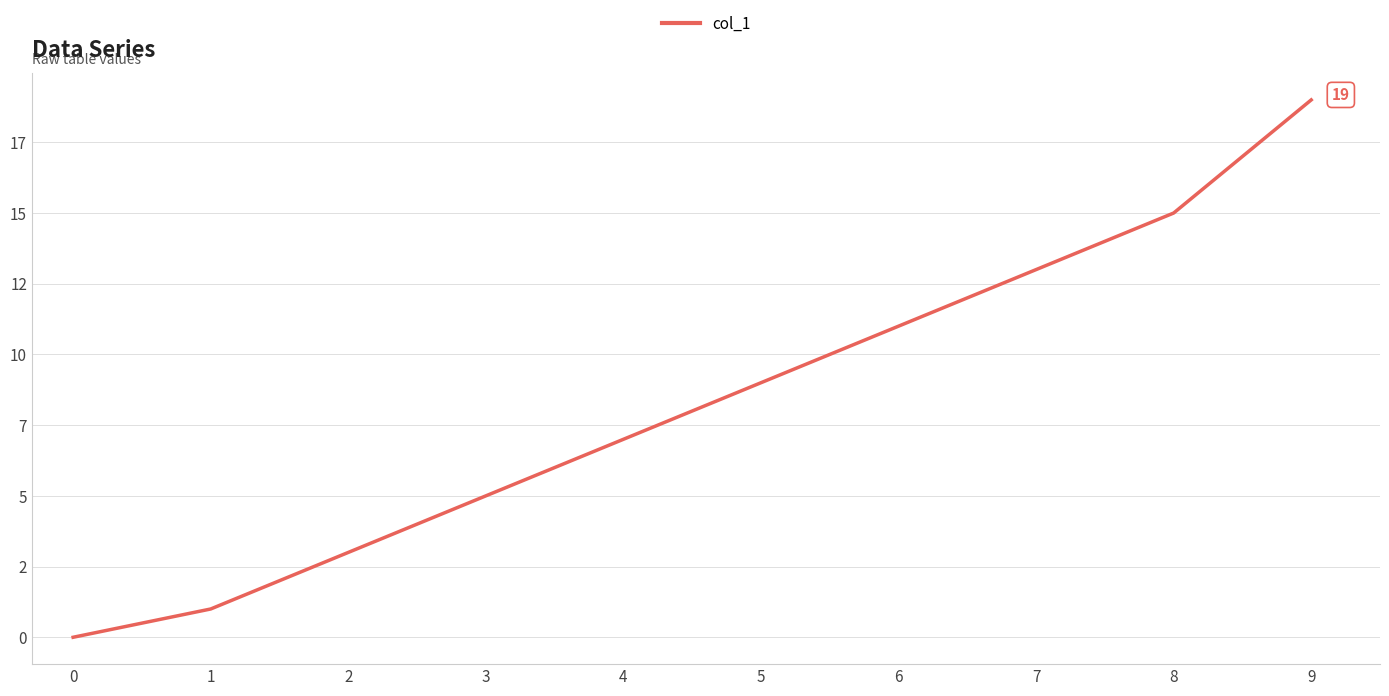

True or false: the data shows 8 at 7.

False